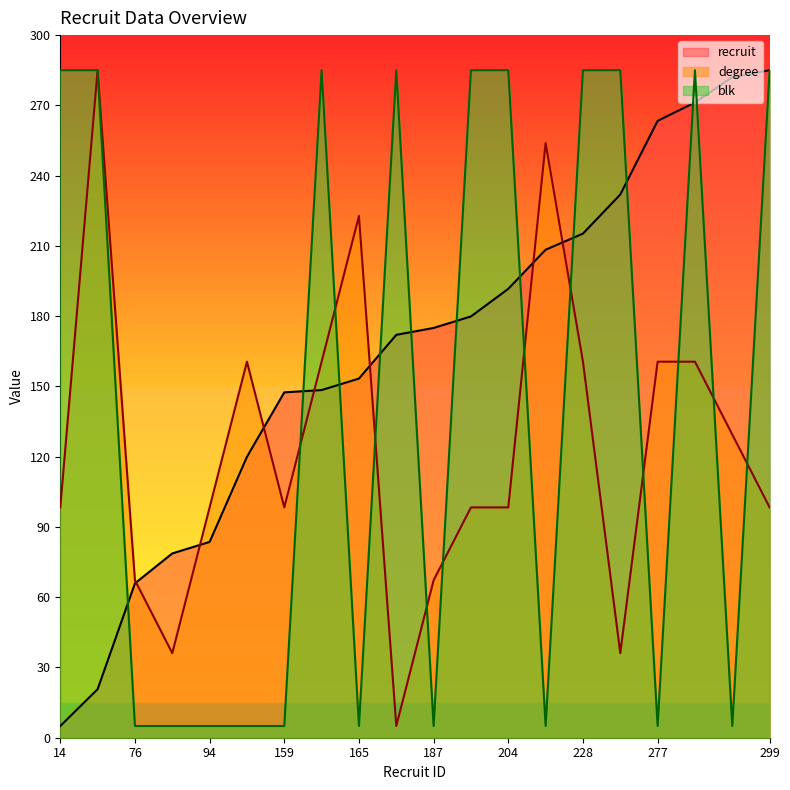

True or false: blk and recruit cross at least once.

True